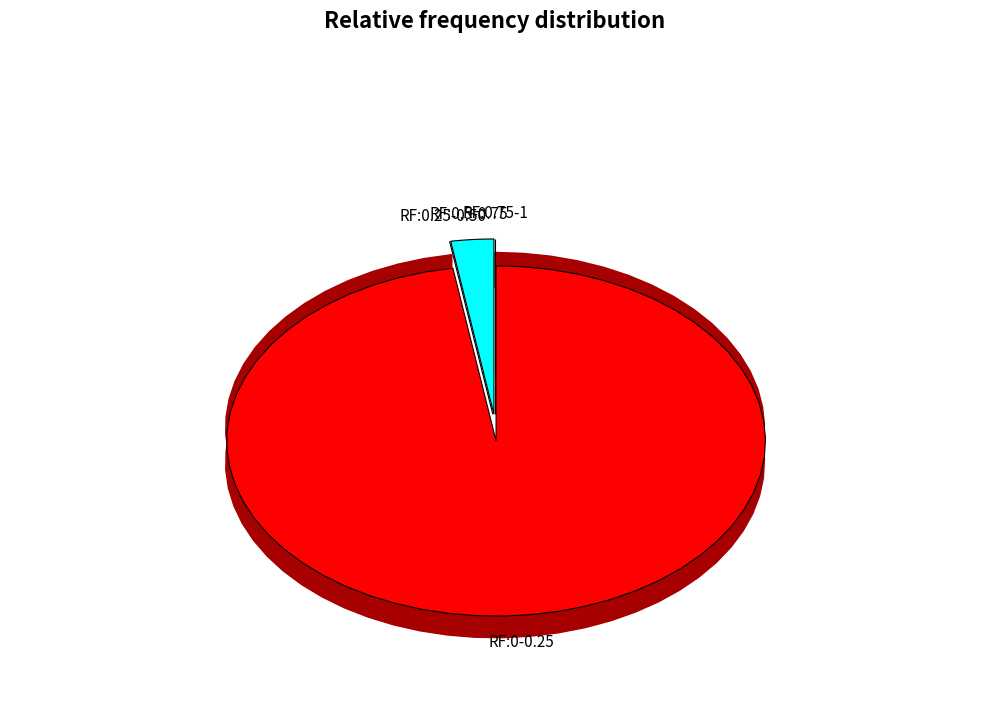

Is there any slice that represents more than half of the pie?

Yes